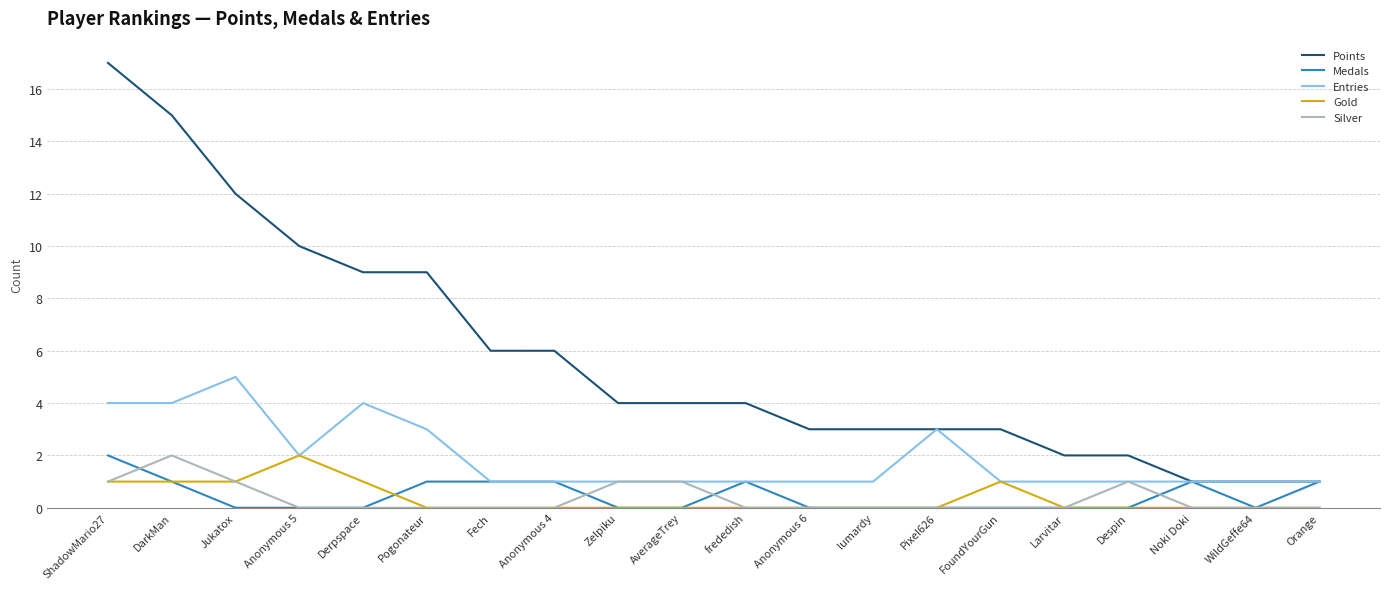

What is the sum of all Medals values?

9